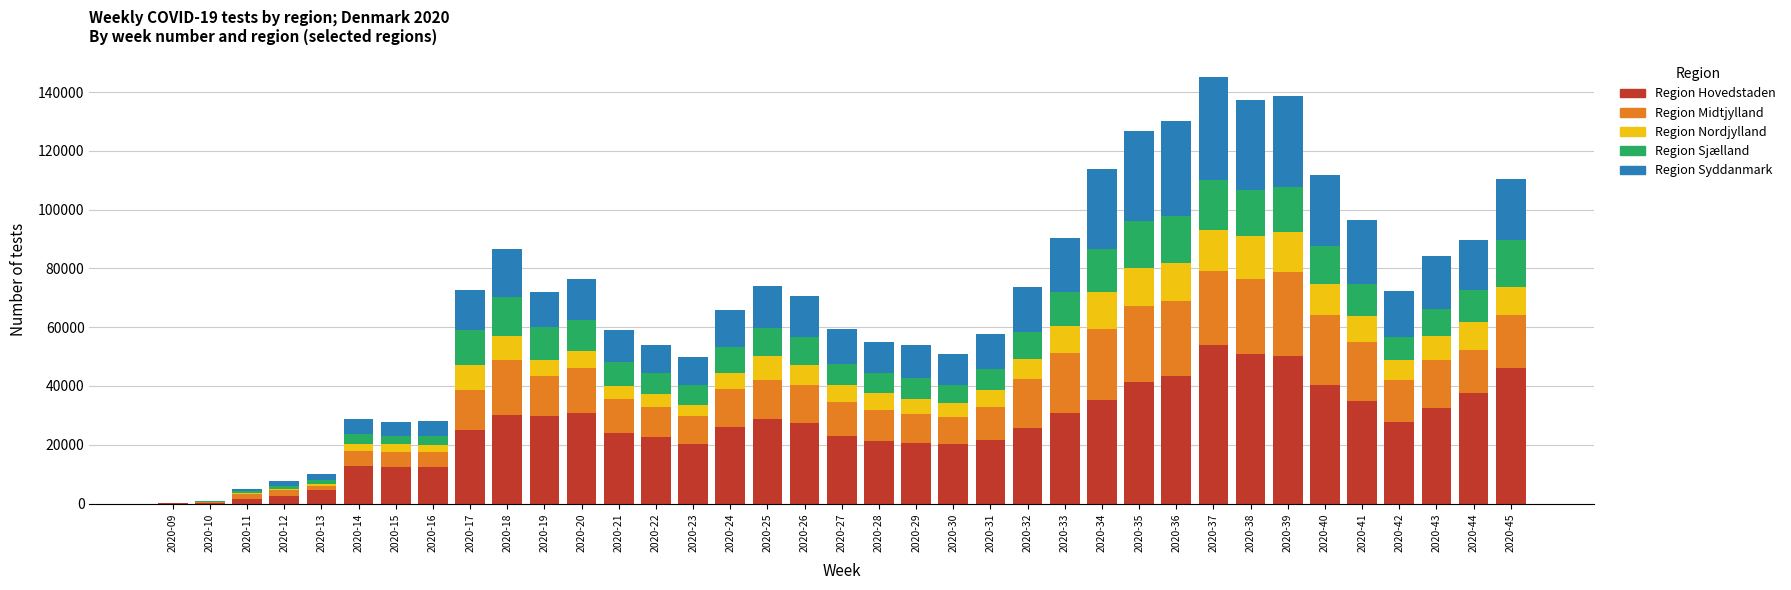

At which label does Region Hovedstaden reach its peak?

2020-37